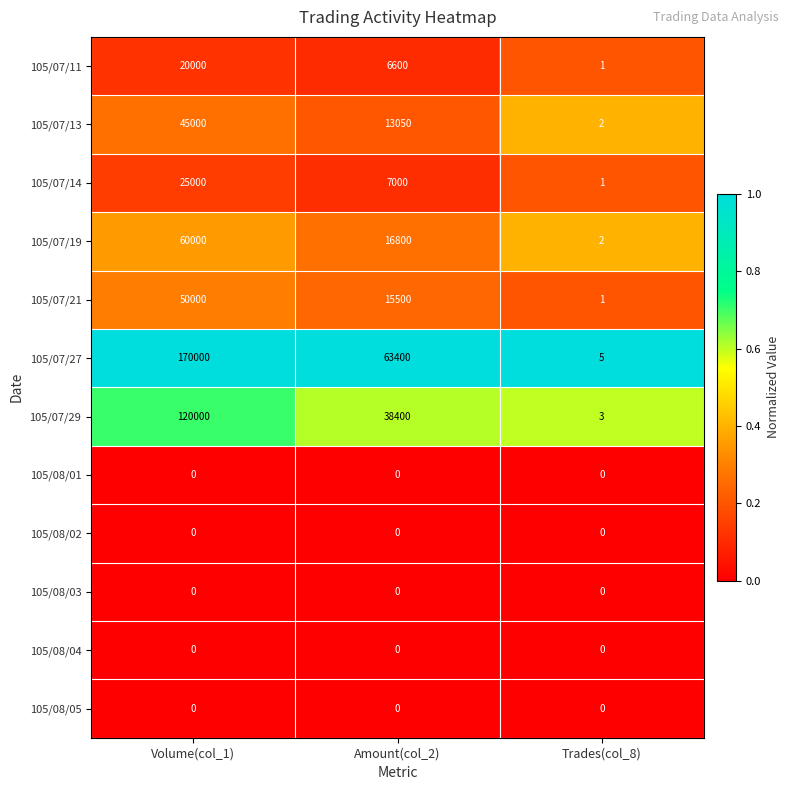

What is the sum of the 105/07/11 values at Amount(col_2) and Trades(col_8)?

6601